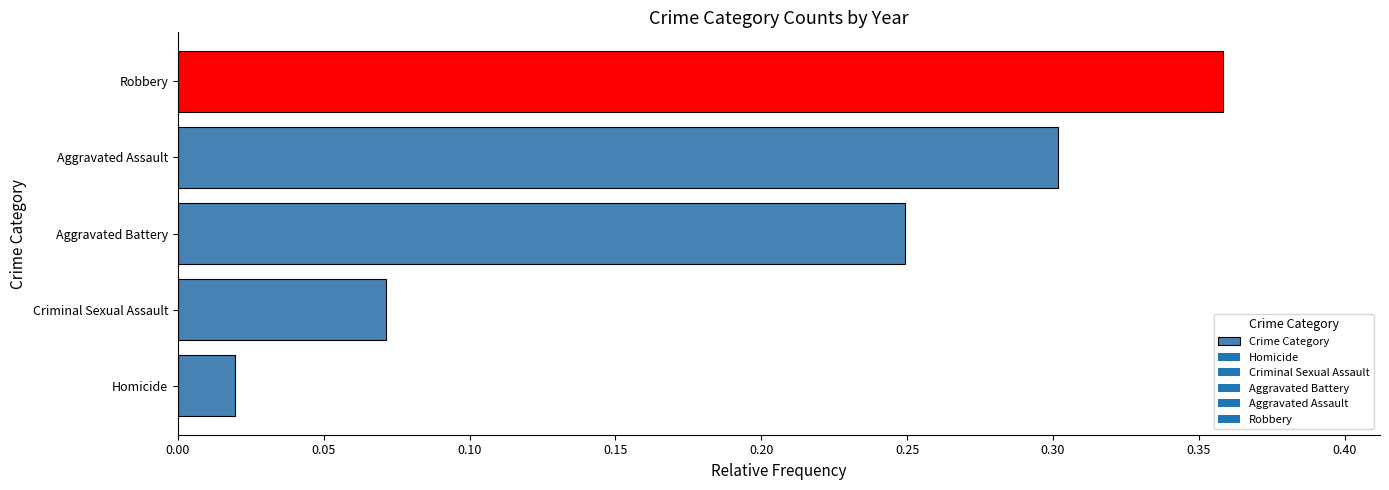

Between Criminal Sexual Assault and Aggravated Assault, which is larger?

Aggravated Assault